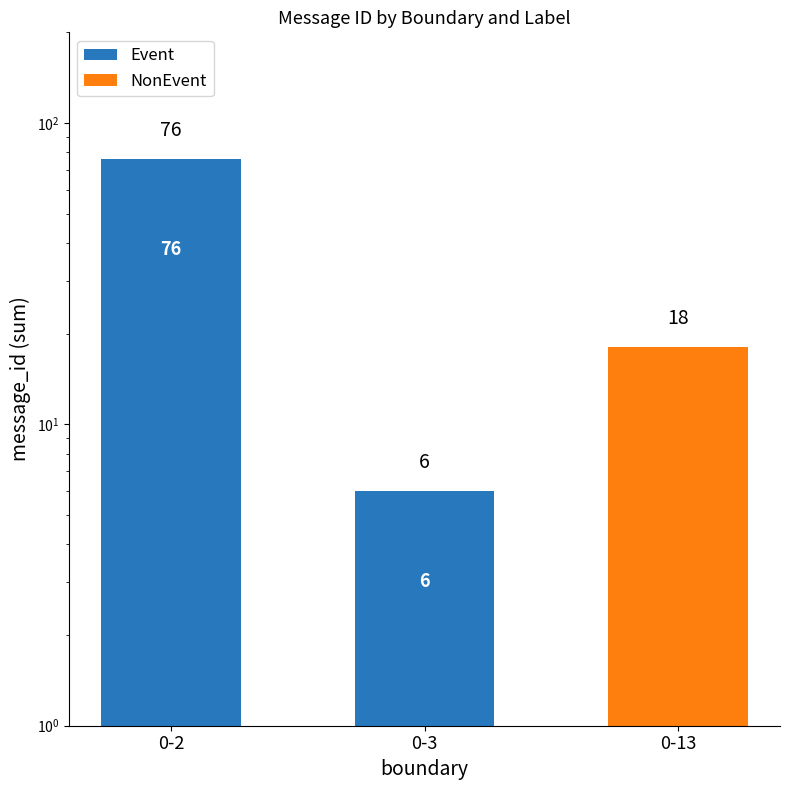

Which label corresponds to the smallest value in the chart?

0-13